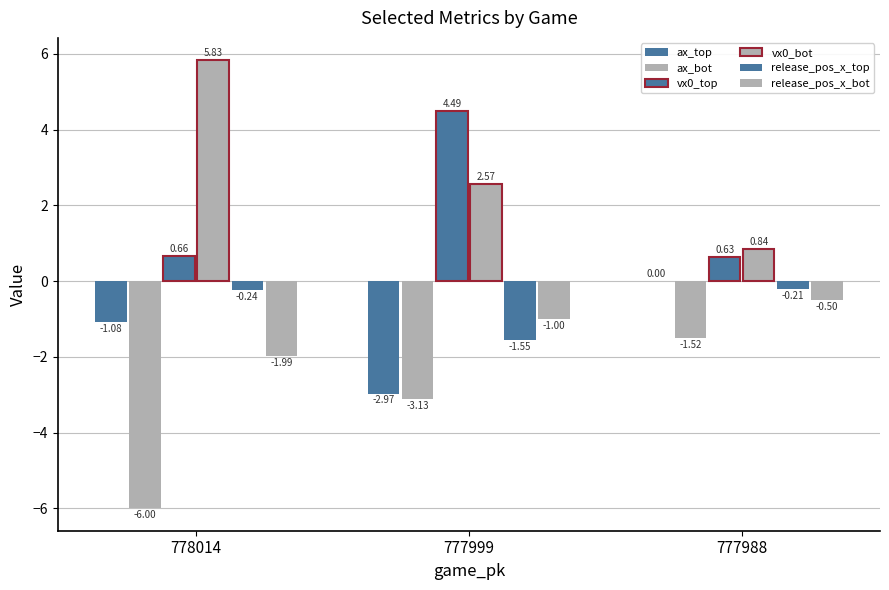

At which category is the sum across all series the highest?

777988